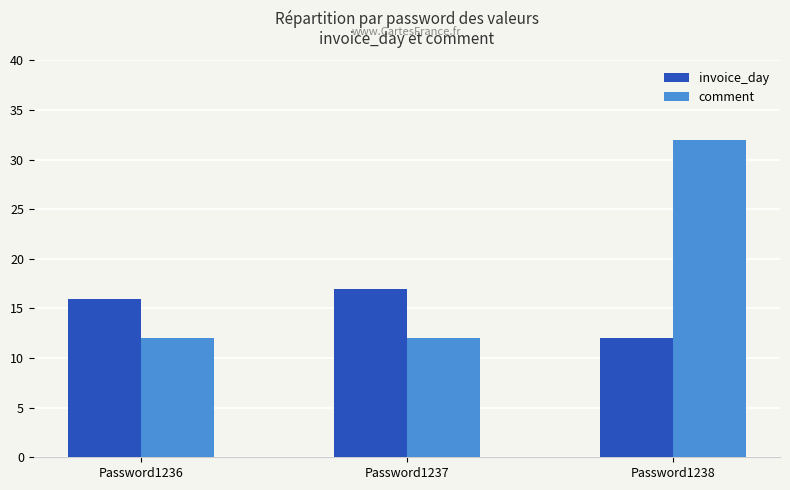

What are all the series names shown in the legend?

invoice_day, comment